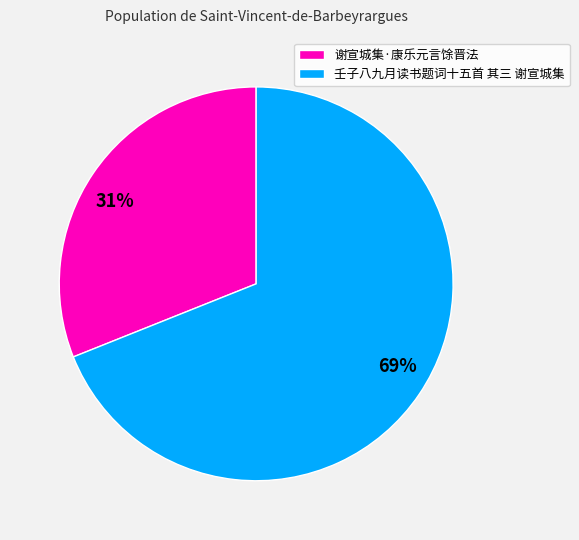

The 壬子八九月读书题词十五首 其三 谢宣城集 slice represents 69% of the pie. True or false?

True